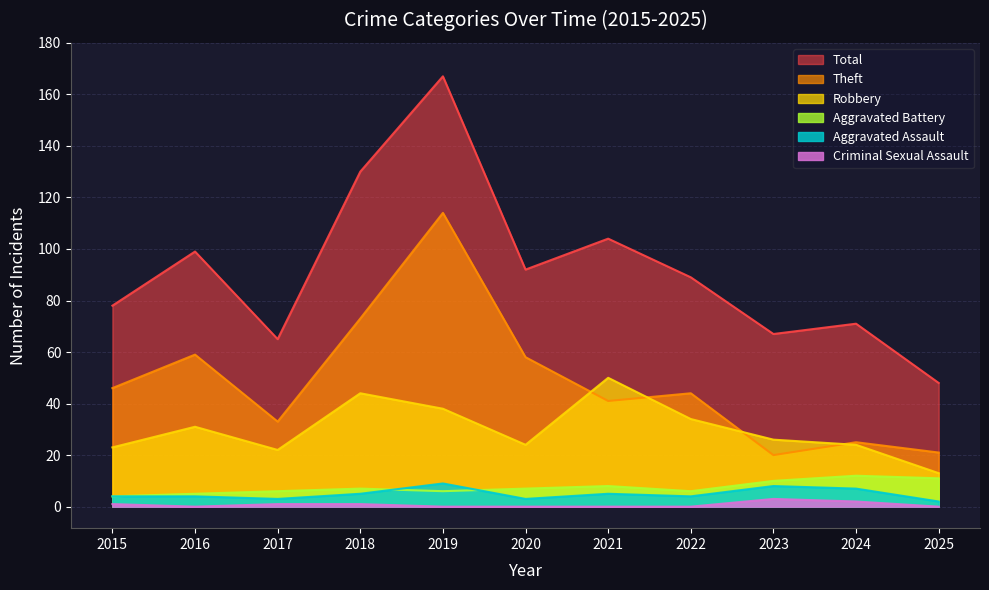

List the labels in order of Criminal Sexual Assault value, smallest first.

2016, 2019, 2020, 2021, 2022, 2025, 2015, 2017, 2018, 2024, 2023